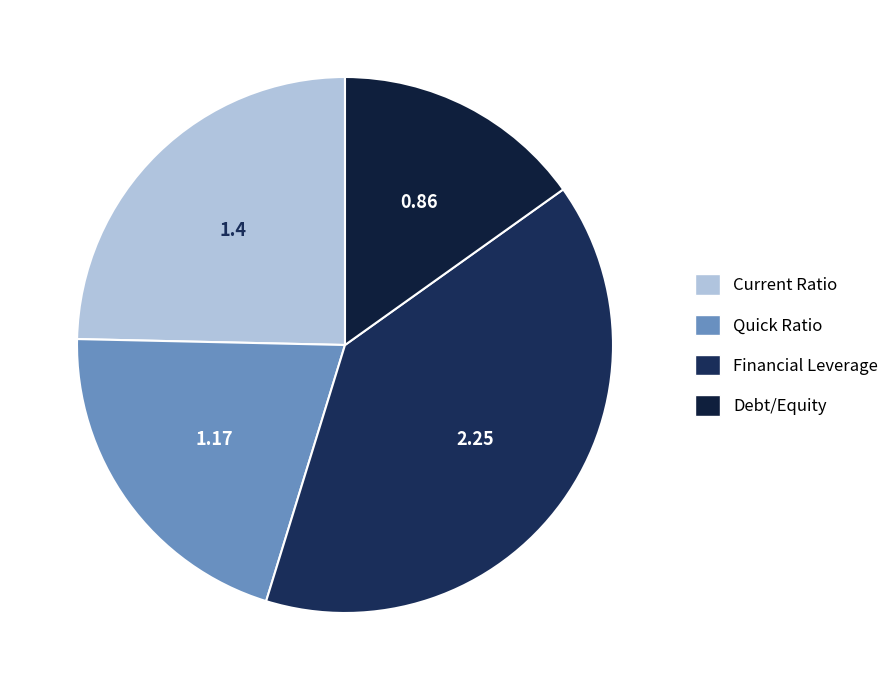

What is the largest slice in the pie chart?

Financial Leverage